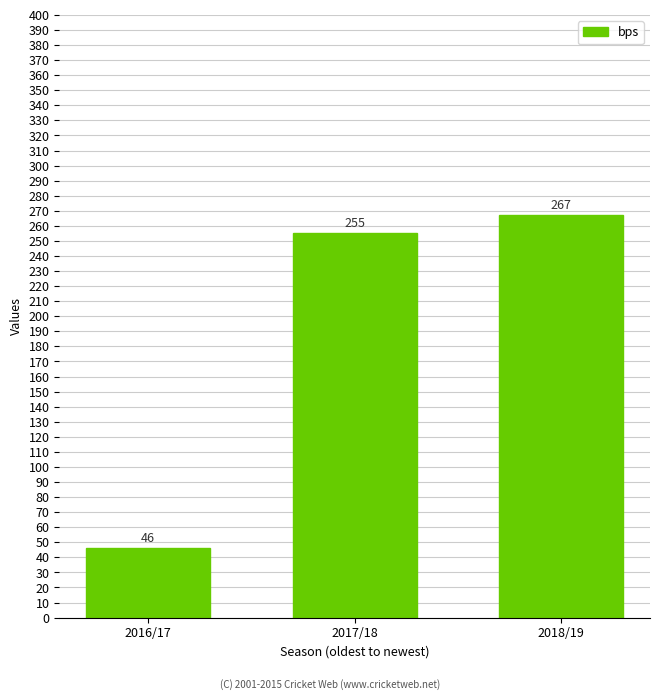

Are the bars horizontal?

No